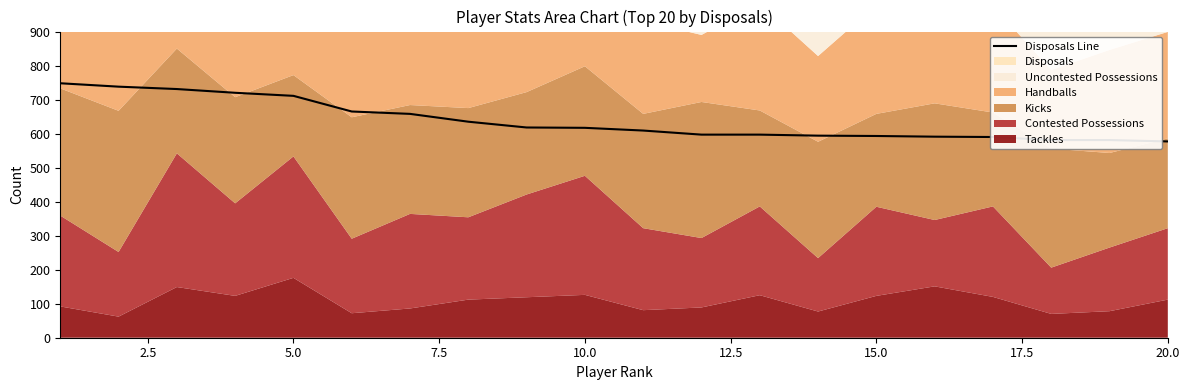

What is the lowest value of the Disposals Line series?

577